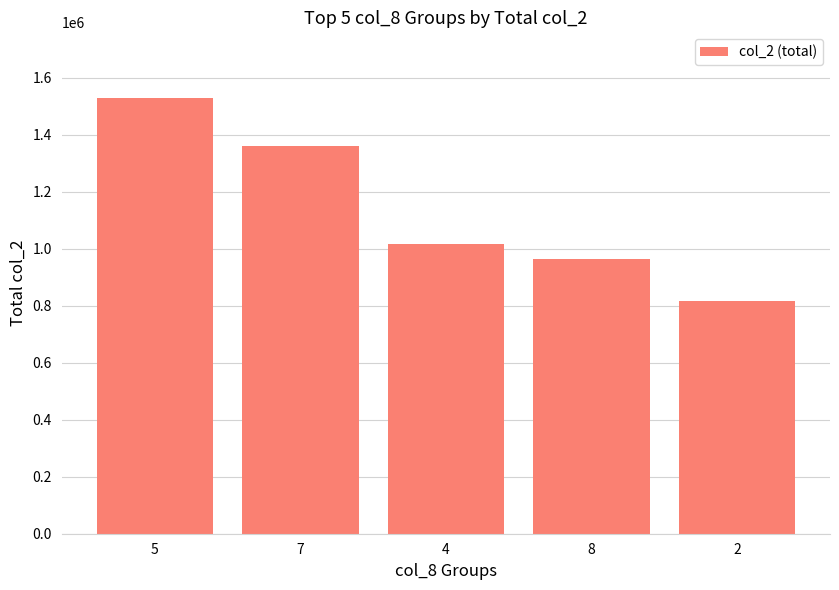

Is it true that the value at 8 is 965720?

True